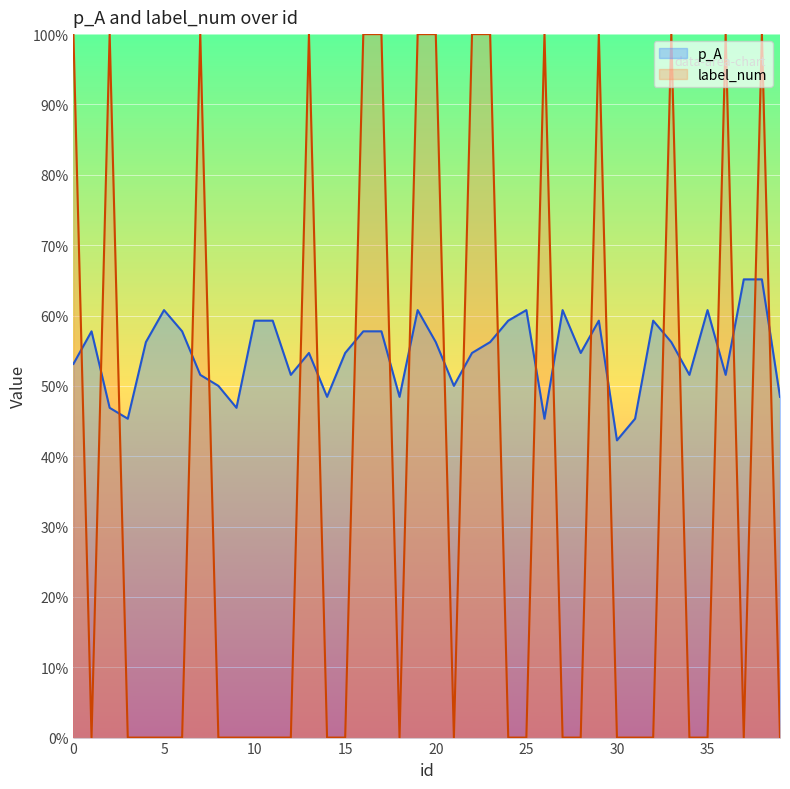

What is the greatest value displayed?

1.0